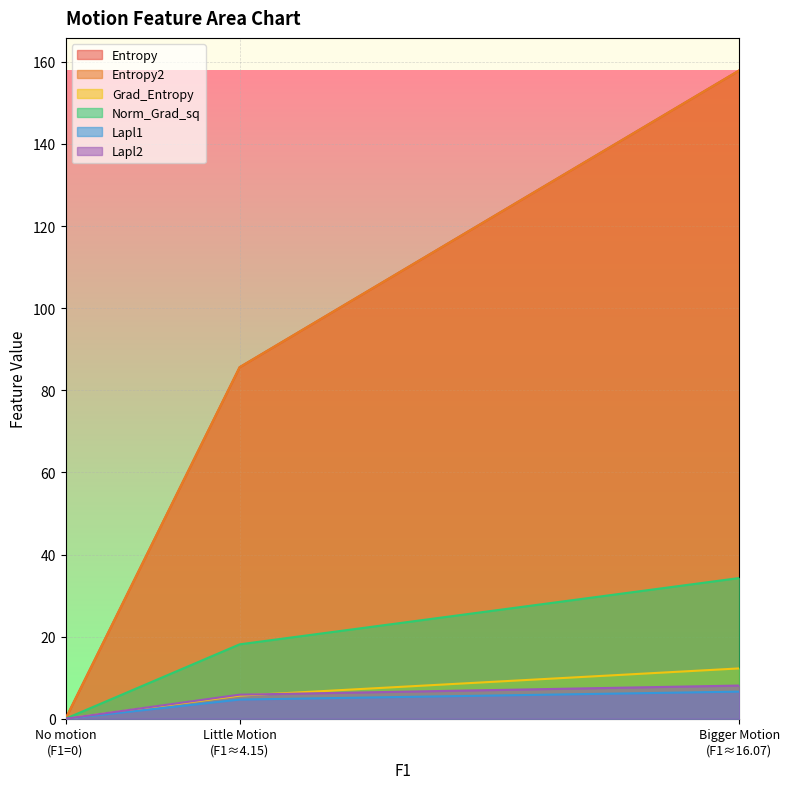

How many series are shown in this chart?

6